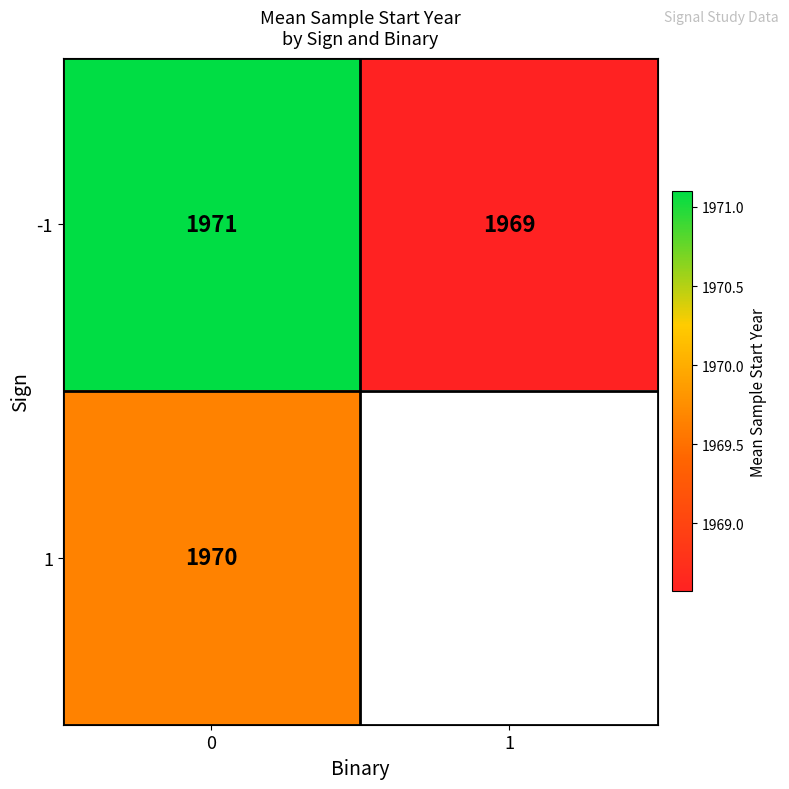

What is the difference between the highest and lowest values at 0?

1.0